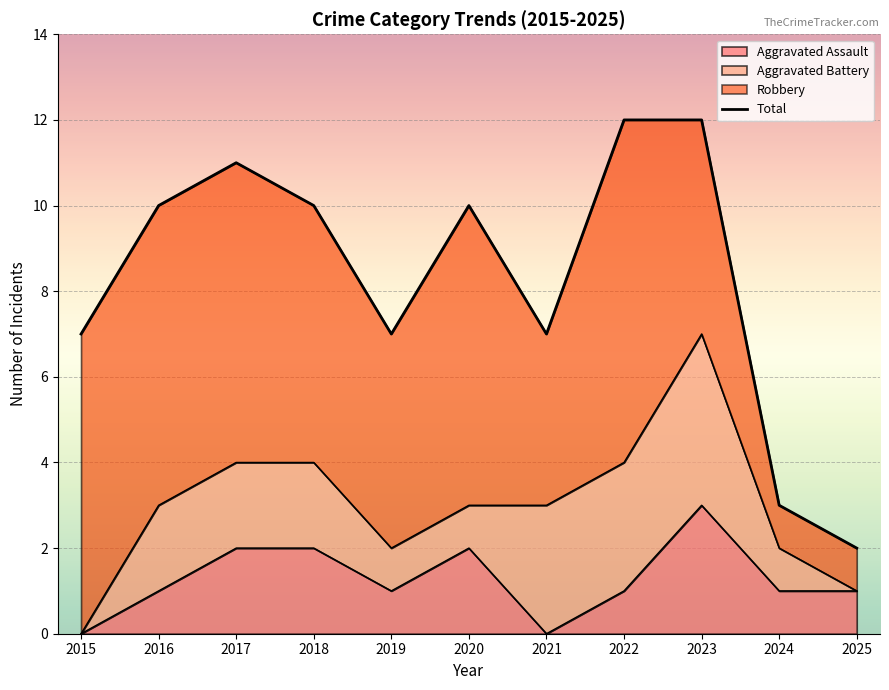

Between 2020 and 2016, which is larger?

2020